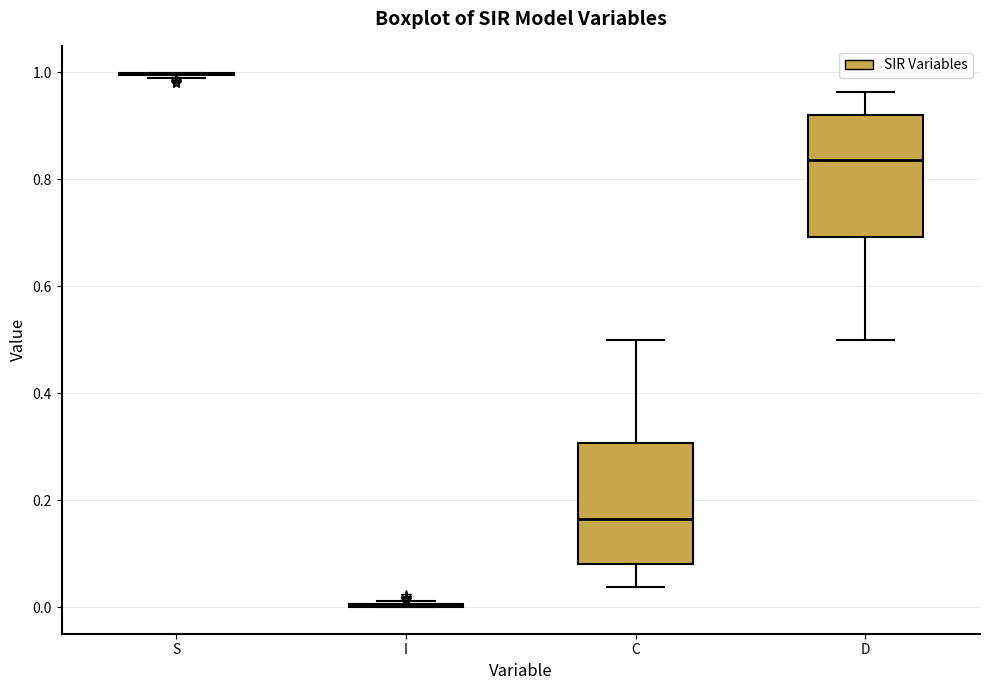

Reading left to right, read every box against the y-axis: the position of its median line, the range the box covers, and the ends of its whiskers. The values are not printed on the chart, so give them approximately, as read against the axis.

S: box collapsed to a line at 1.00, whiskers 0.98 to 1.00
I: box collapsed to a line at 0.00, whiskers 0.00 to 0.02
C: median 0.16, box 0.08 to 0.30, whiskers 0.04 to 0.50
D: median 0.84, box 0.70 to 0.92, whiskers 0.50 to 0.96